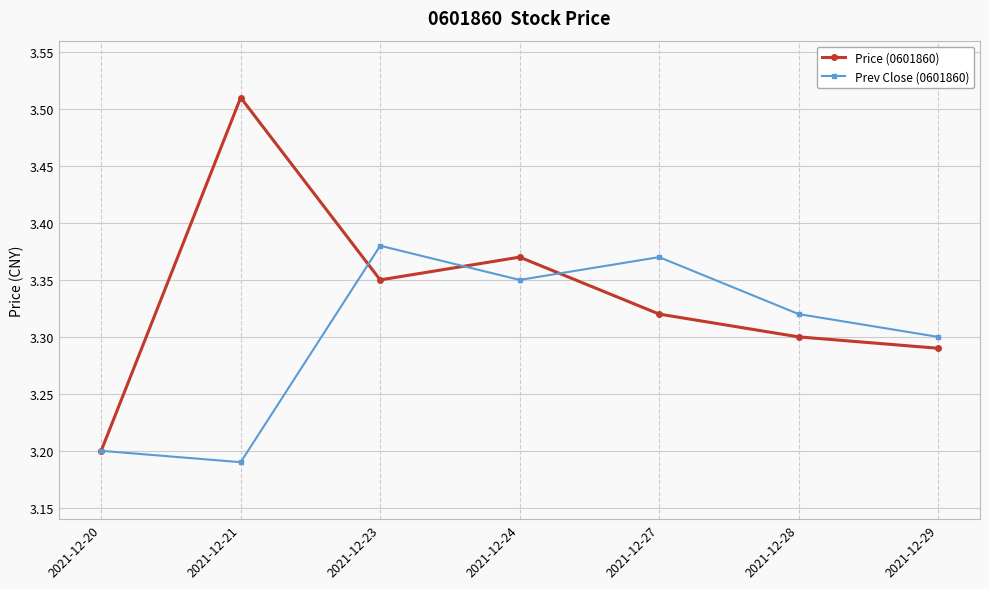

Where is the first local minimum for Price (0601860)?

2021-12-23